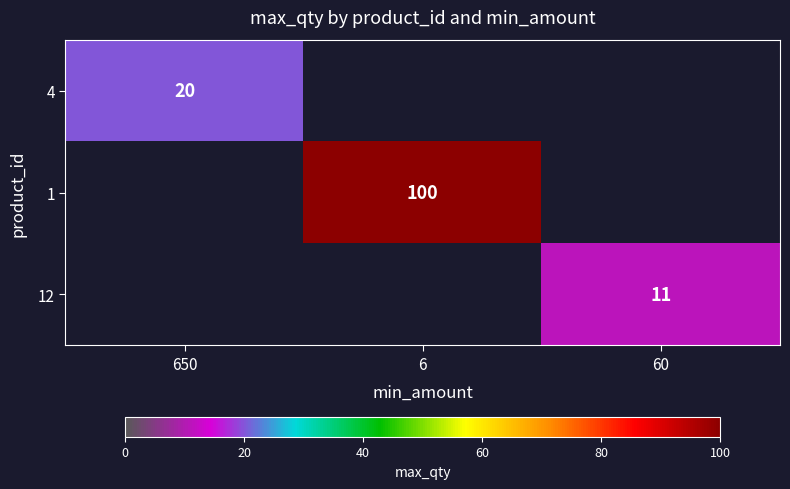

Is it true that 12 equals 17 at 60?

False